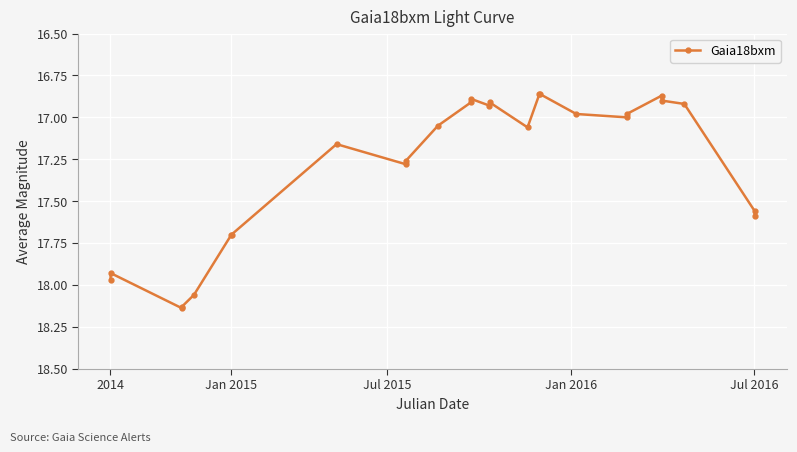

How many series are shown in this chart?

1